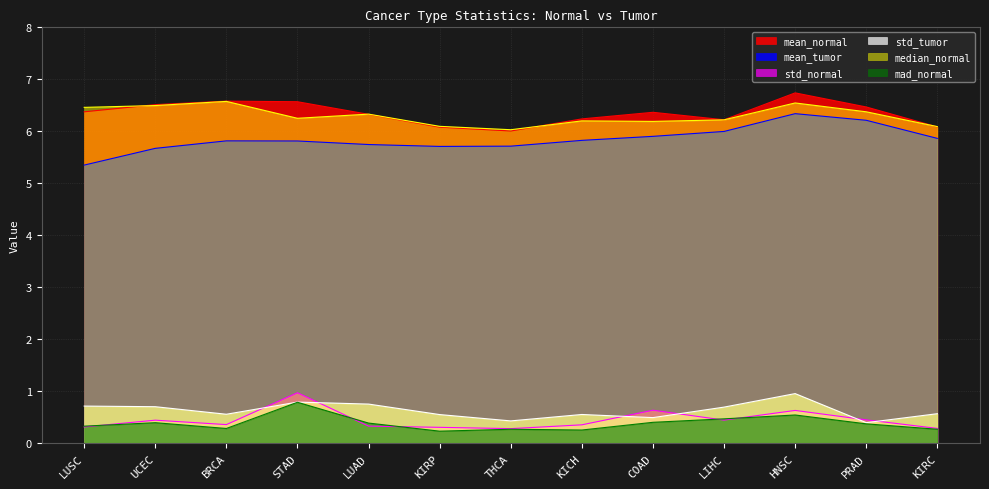

What are all the series names shown in the legend?

mean_normal, mean_tumor, std_normal, std_tumor, median_normal, mad_normal